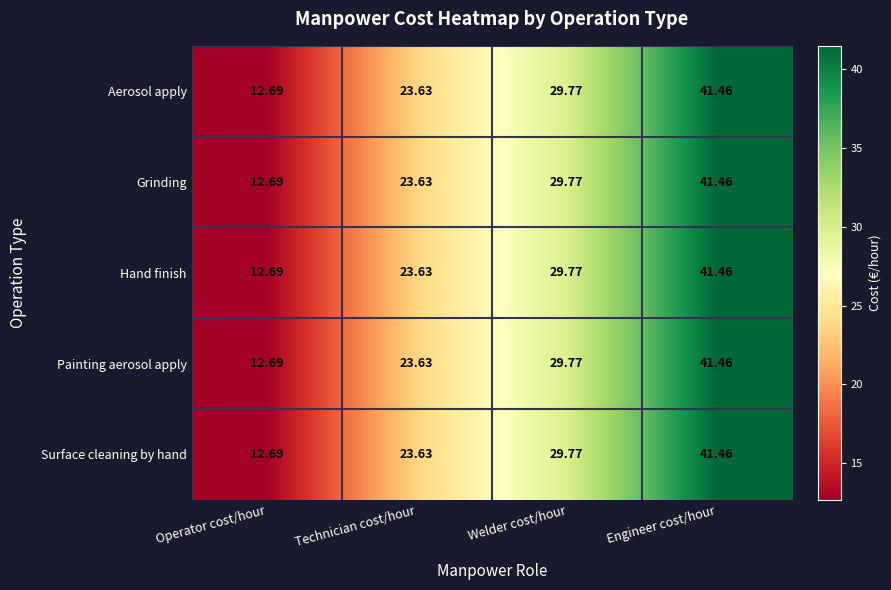

Where is Painting aerosol apply nearest to the value 27?

Welder cost/hour